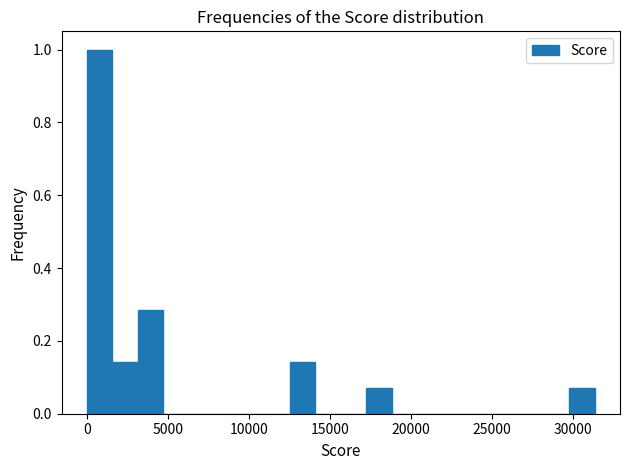

Around what value on the x-axis is the tallest bar? Give the approximate position of its centre, as read against the axis.

1000